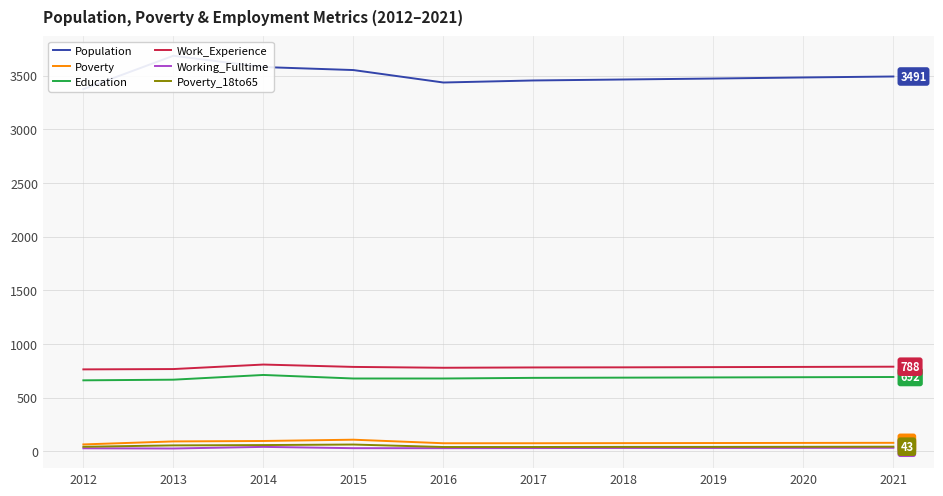

Between 2013 and 2020, which is larger?

2013